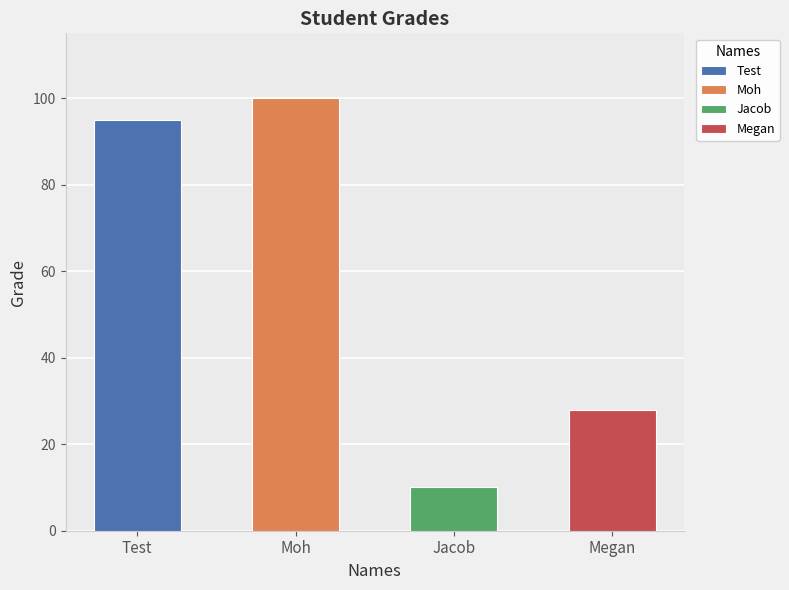

What is the label of the 2nd bar from the left?

Moh